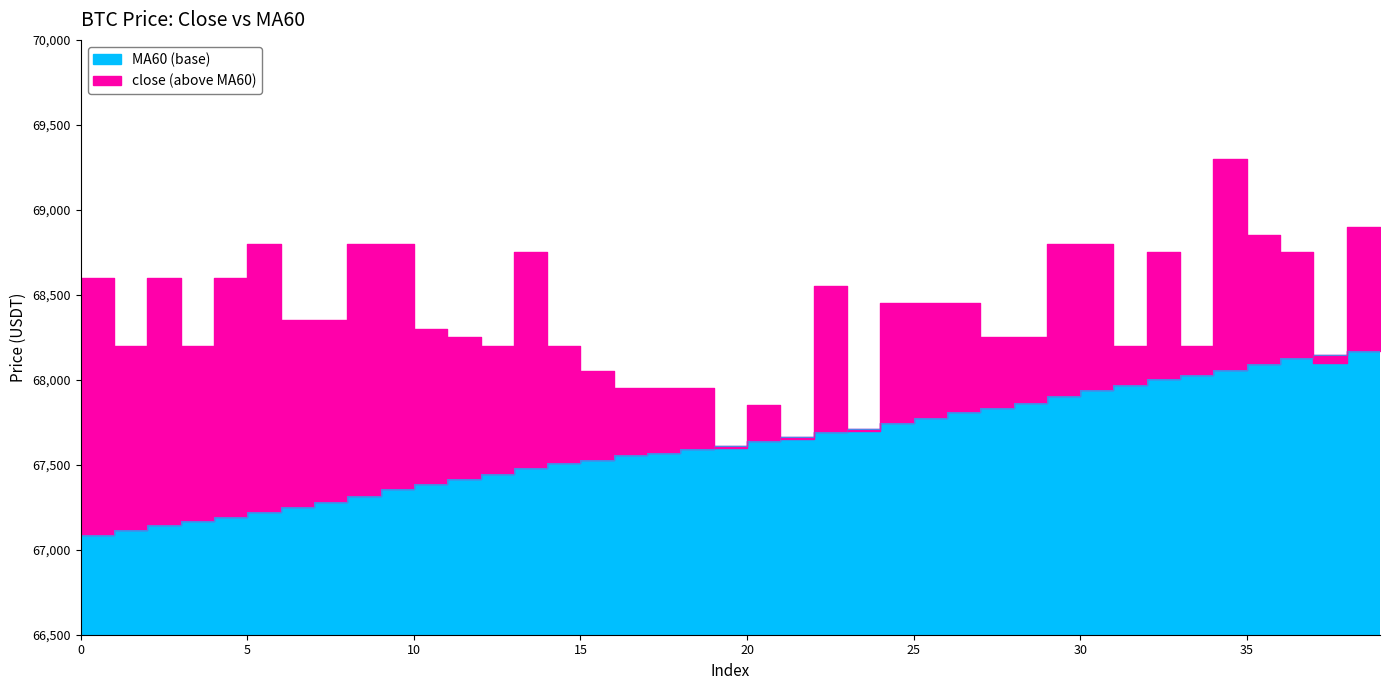

What is the highest value of the MA60 series?

68195.8